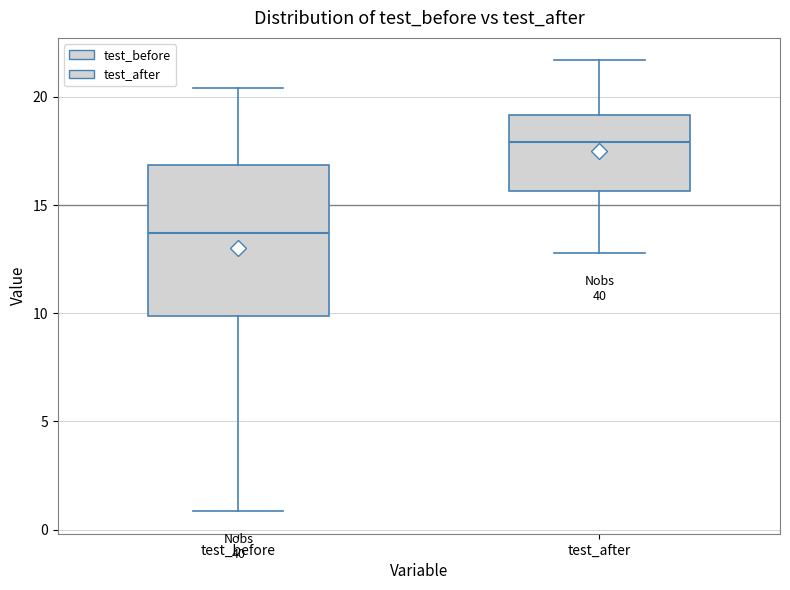

Which box's median line is the highest?

test_after